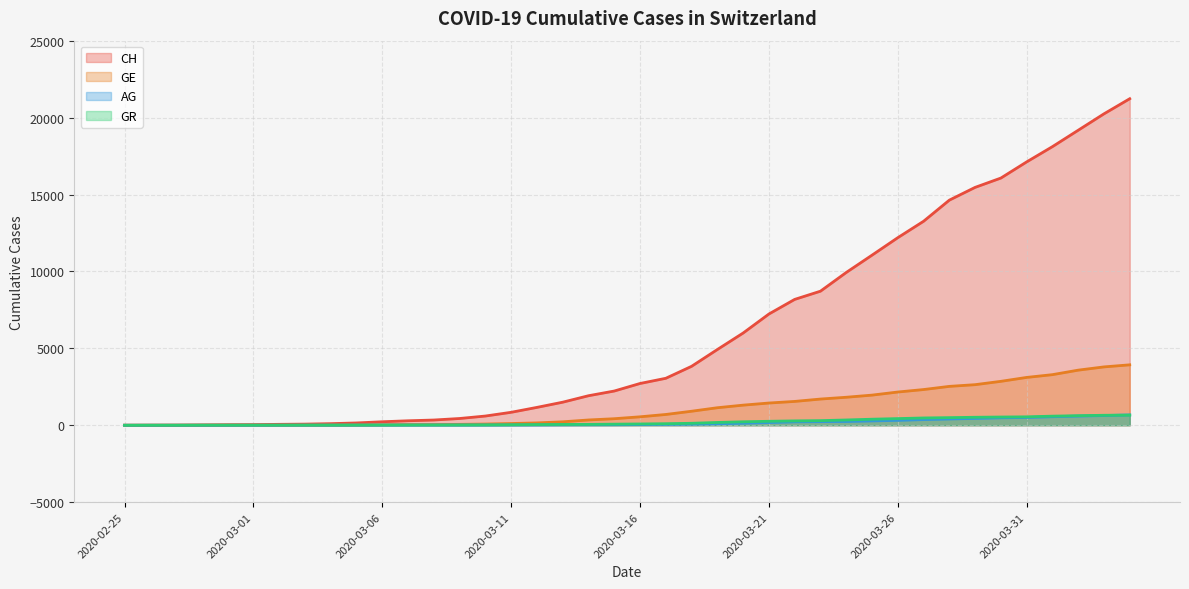

True or false: GE has a value of 648 at 2020-03-21.

False